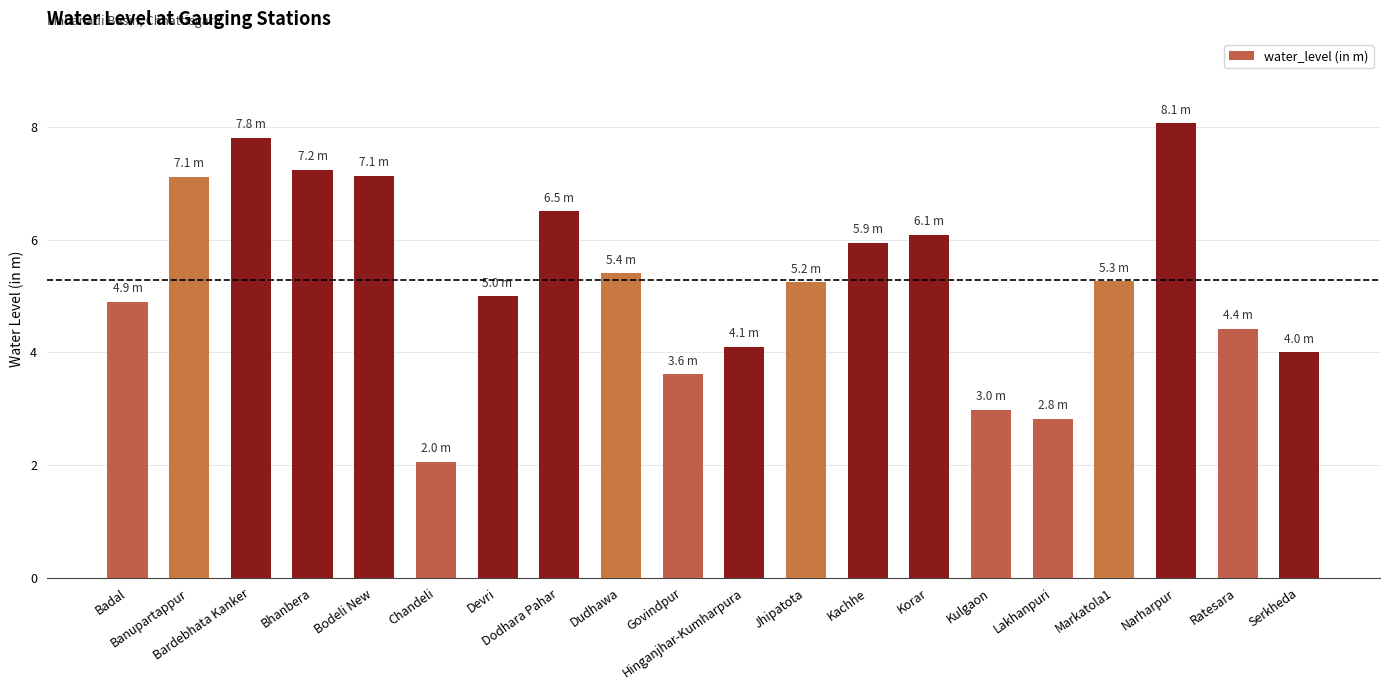

What is the label of the 13th bar from the right?

Dodhara Pahar